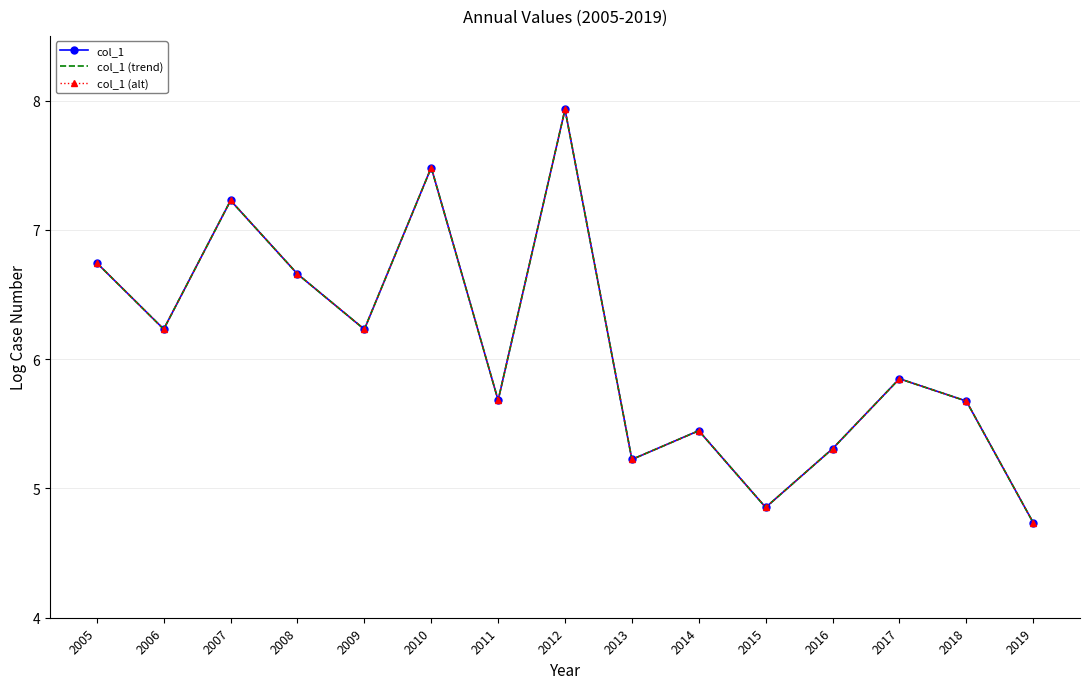

List the labels in order of col_1 (alt) value, largest first.

2012, 2010, 2007, 2005, 2008, 2006, 2009, 2017, 2011, 2018, 2014, 2016, 2013, 2015, 2019